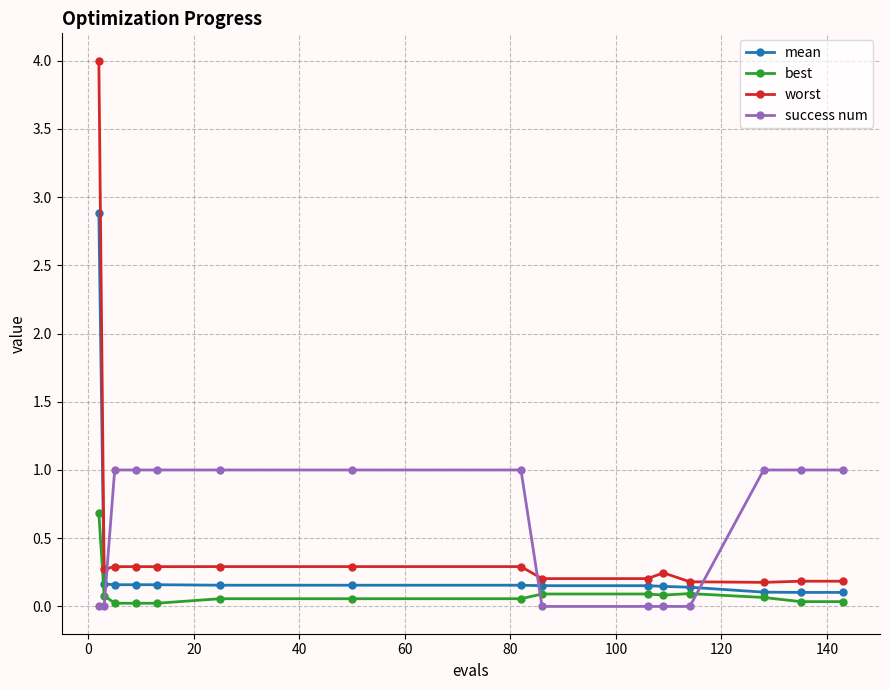

Does the chart display data point markers on the line(s)?

Yes